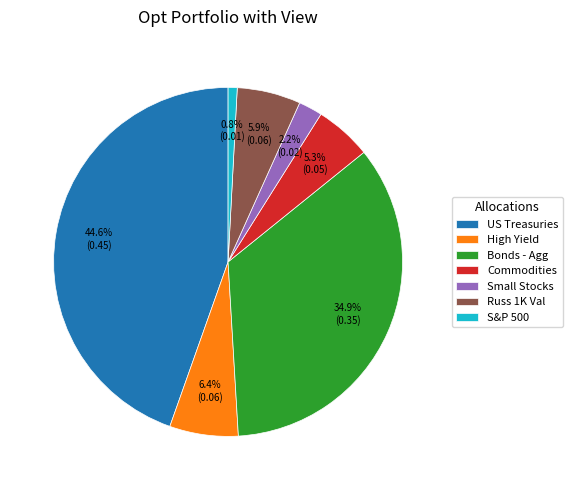

Is the sum of S&P 500 and Small Stocks greater than half?

No